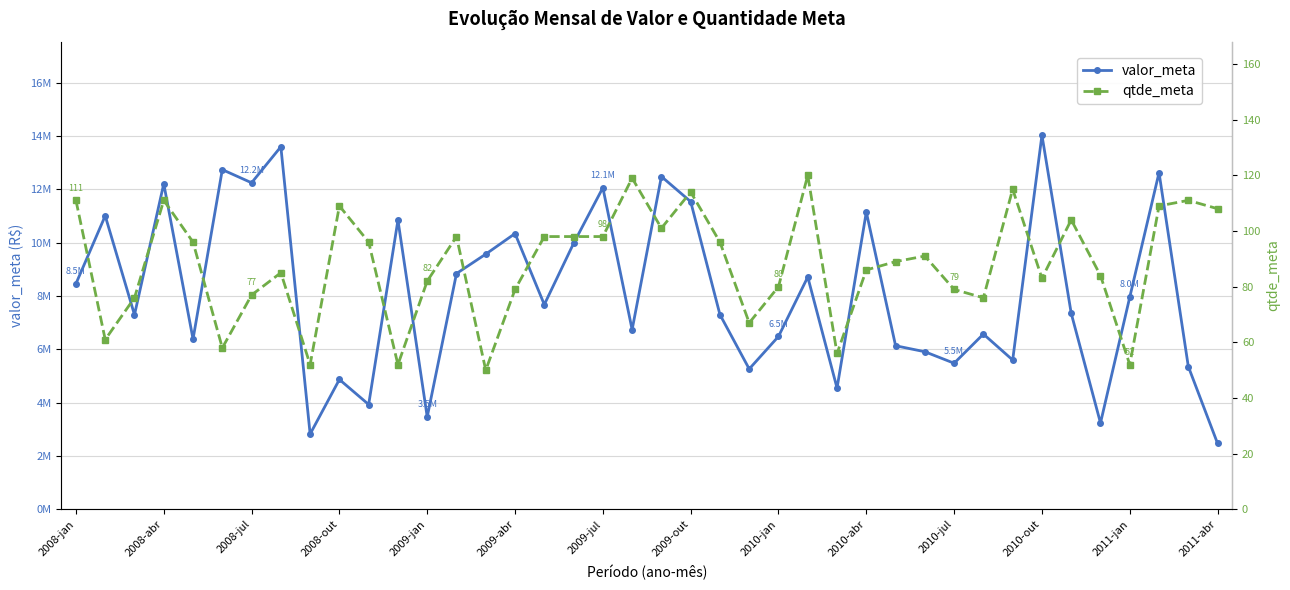

True or false: qtde_meta has more than 1 interior local peaks.

True